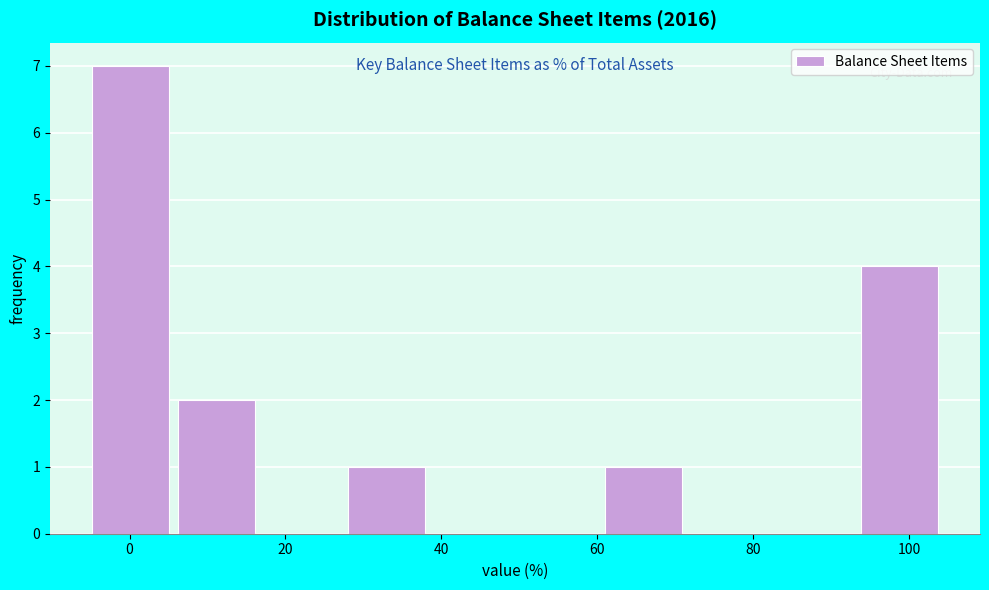

Reading left to right, list every bar in this chart as the range it spans on the x-axis followed by its height. Neither the bar edges nor the heights are printed on the chart, so give them approximately, as read against the axes.

-4 to 6: 7
6 to 18: 2
18 to 28: 0
28 to 40: 1
40 to 50: 0
50 to 60: 0
60 to 72: 1
72 to 82: 0
82 to 94: 0
94 to 104: 4